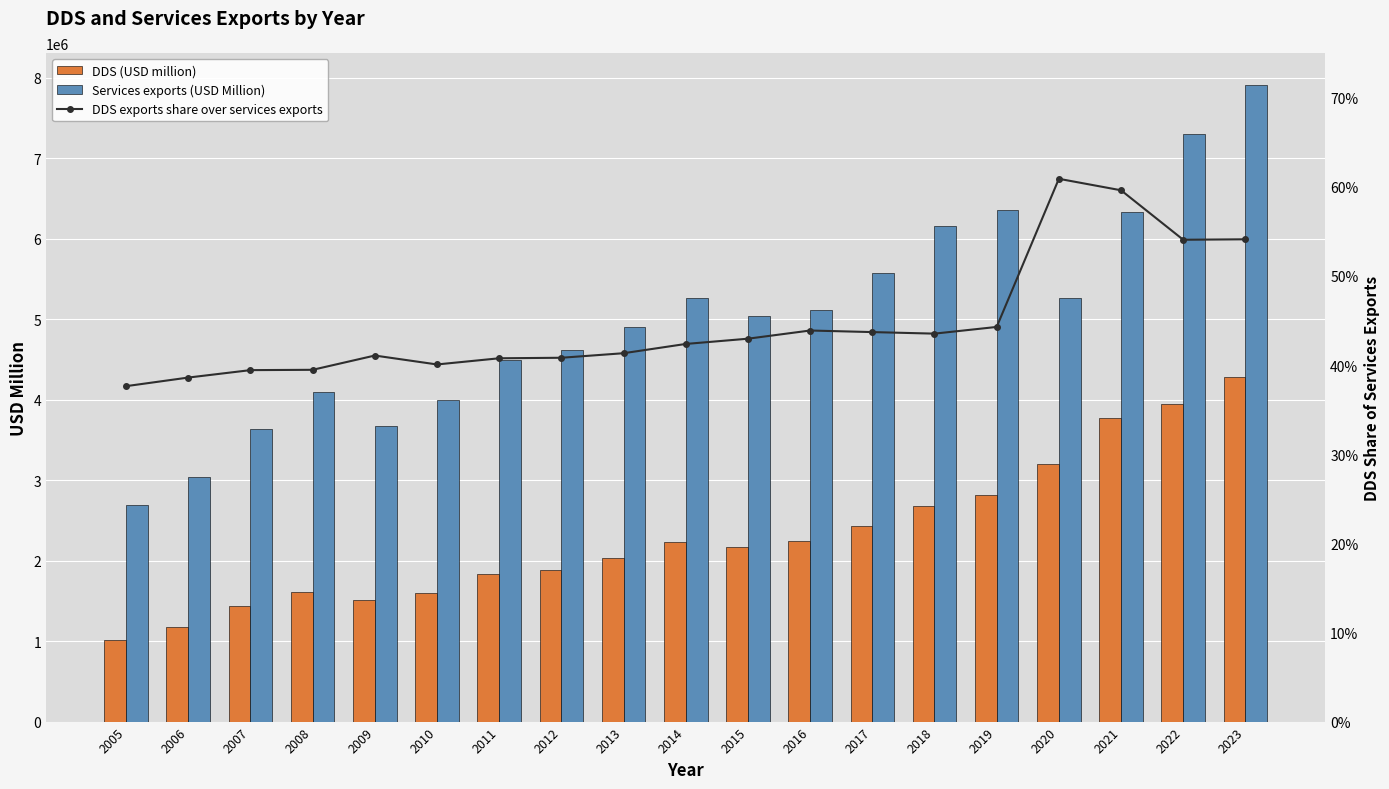

At how many categories does at least one series exceed 7032064?

2